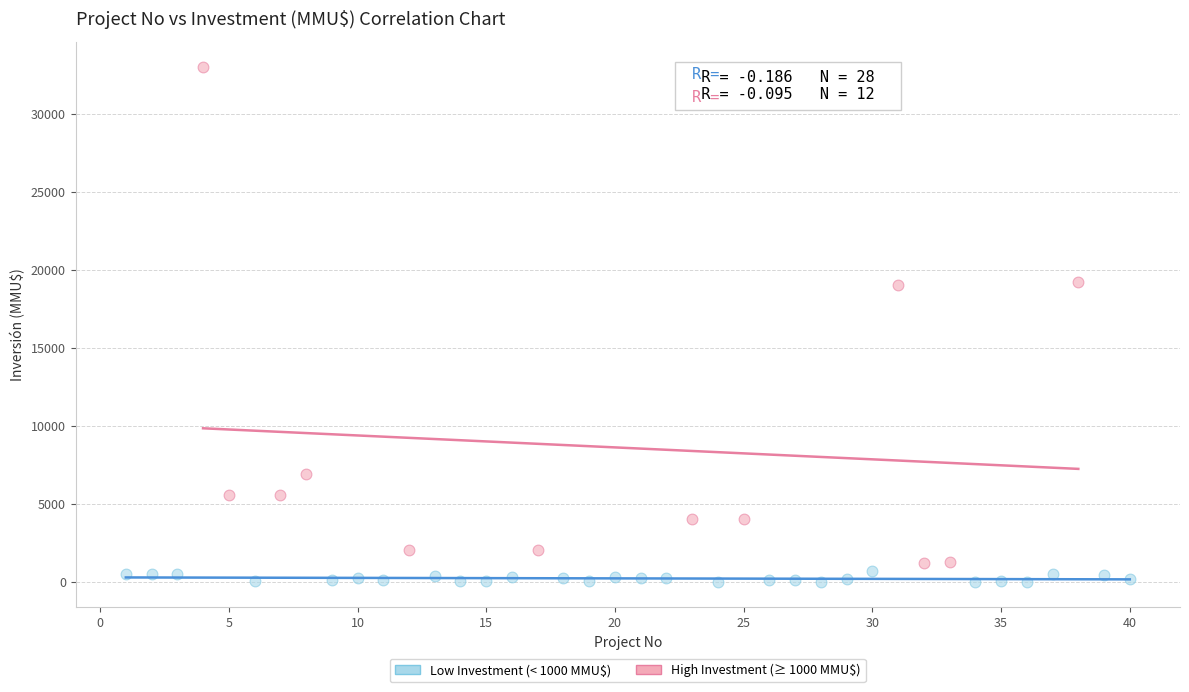

Which series reaches the maximum Y coordinate?

High Investment (≥ 1000 MMU$)